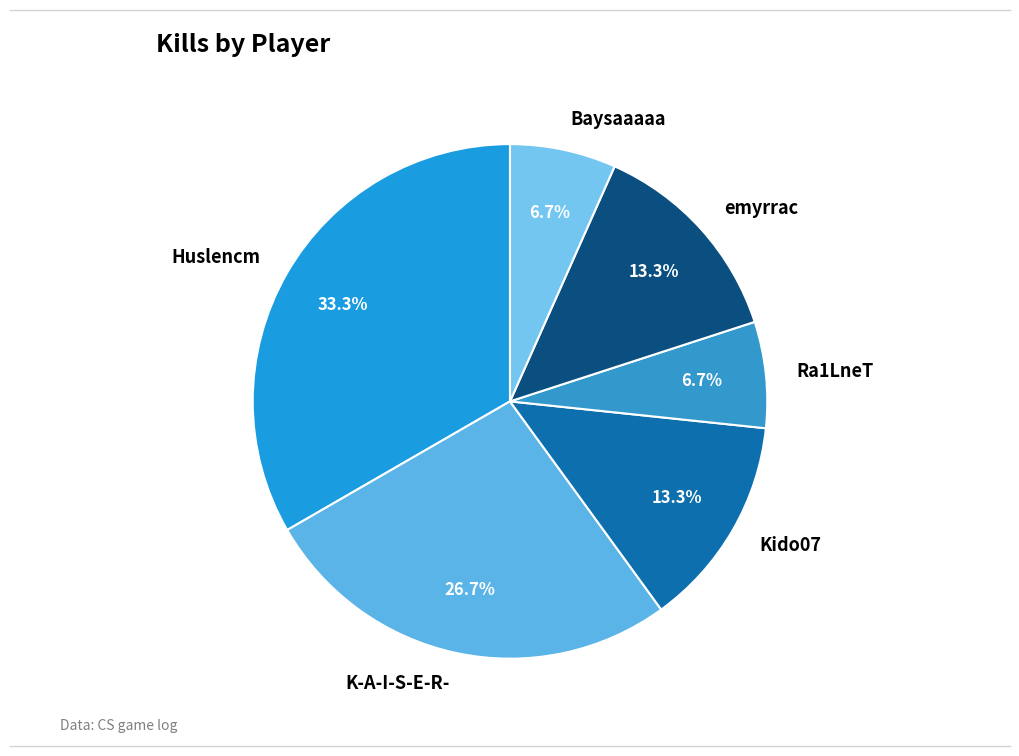

Count the number of slices in the pie.

6